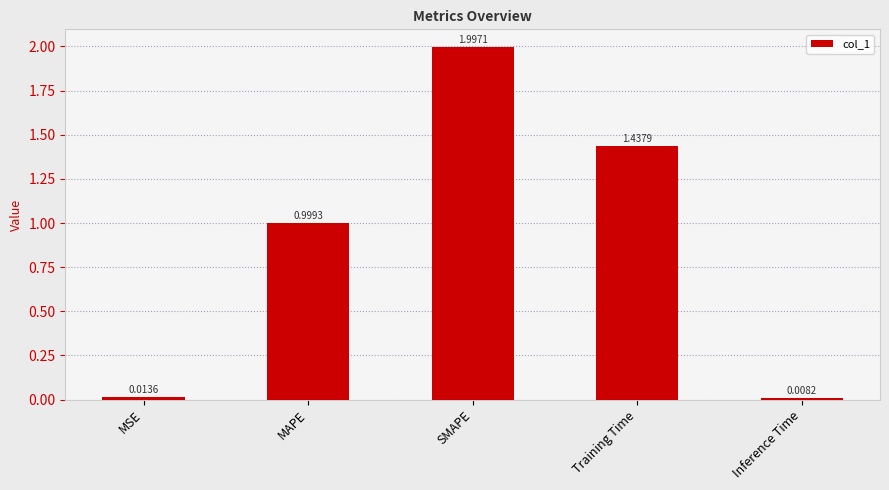

What position from the right is Inference Time?

1